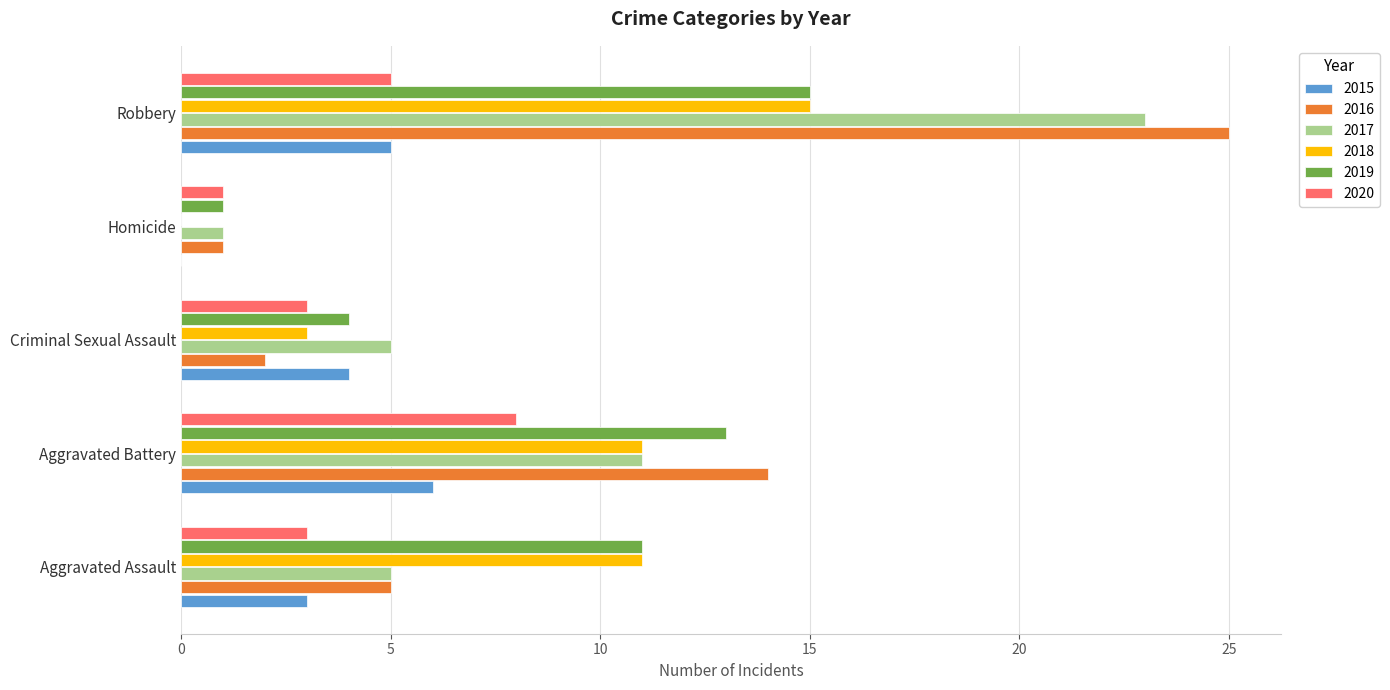

The value of 2016 at Aggravated Battery is 8. True or false?

False